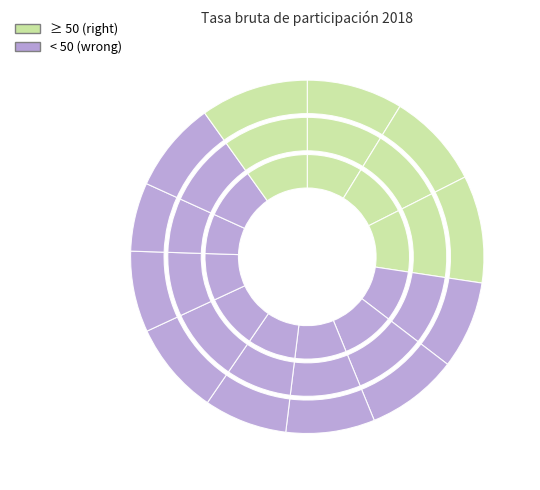

Combined, do Atlántico and Cundinamarca account for over 50%?

No